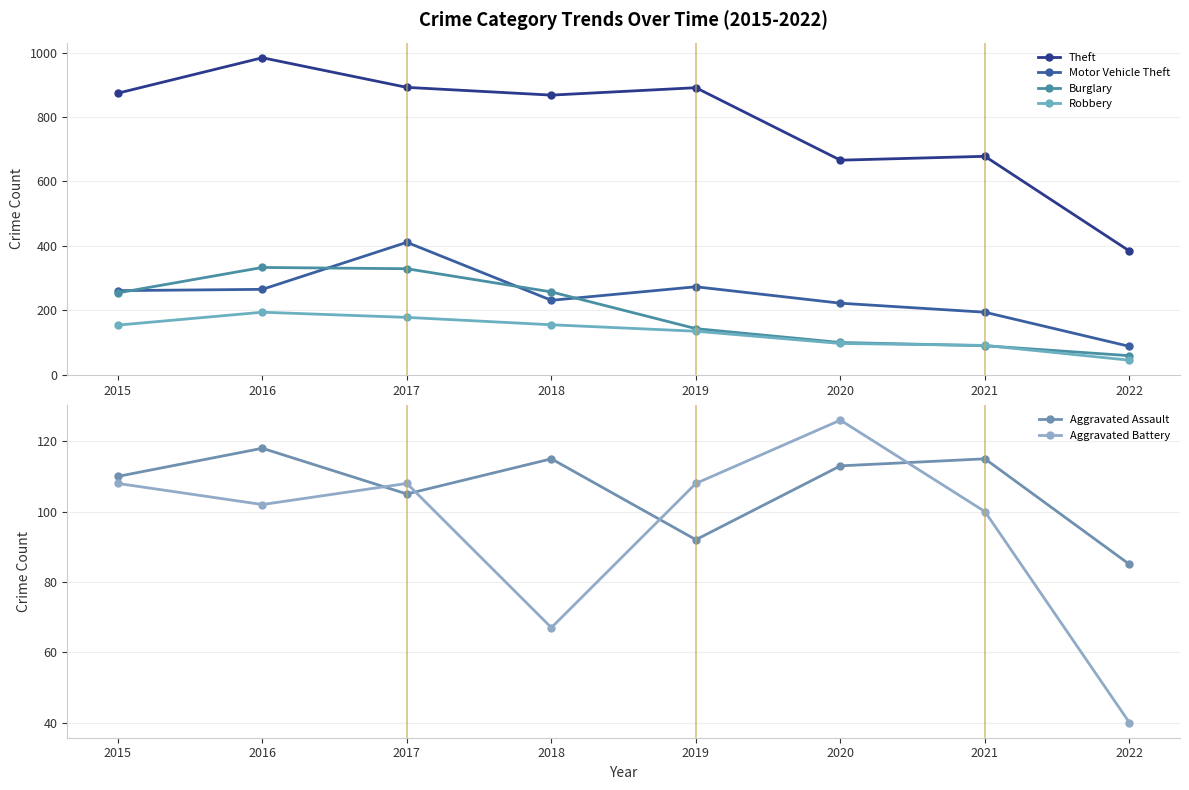

What is the highest value of the Motor Vehicle Theft series?

411